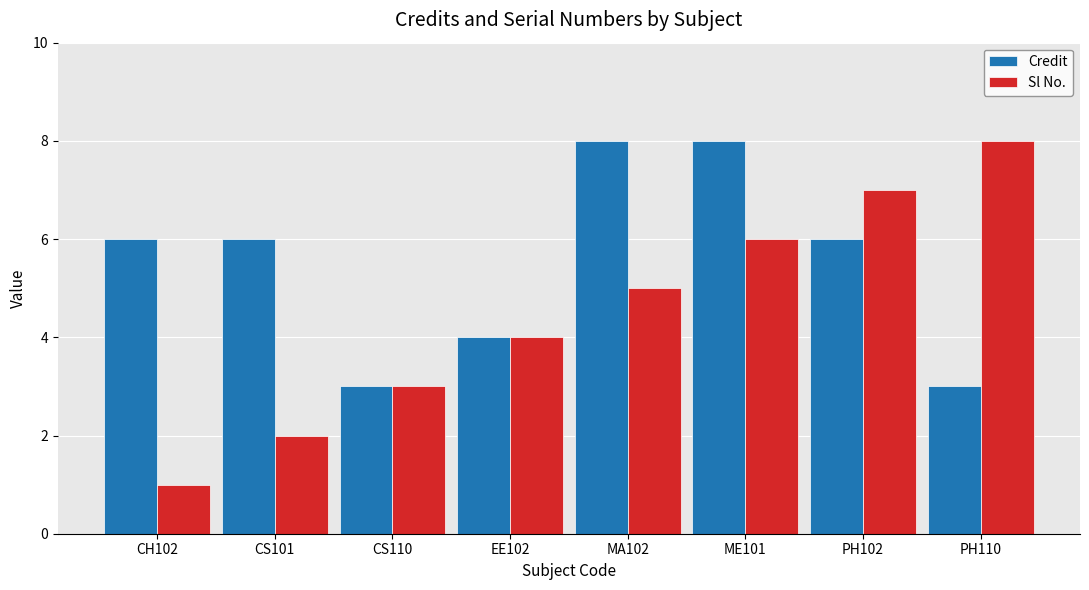

What are all the series names shown in the legend?

Credit, Sl No.